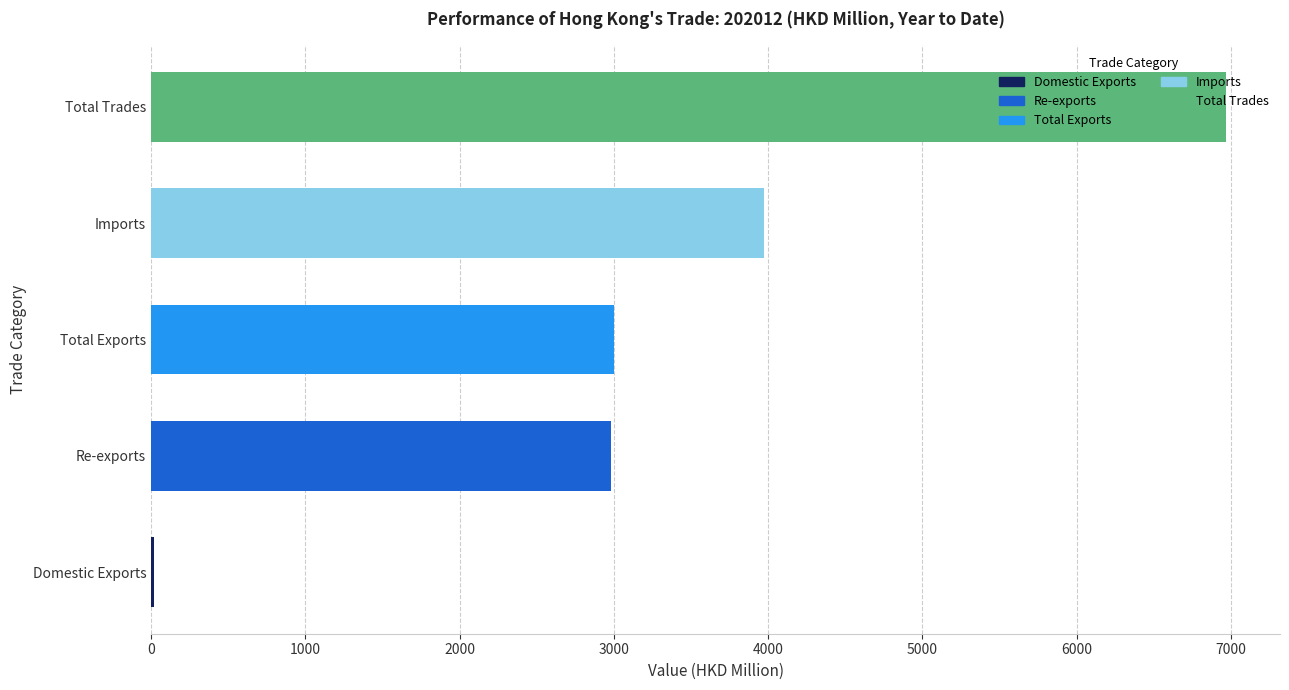

The value of Imports at 201812 is 9846.9. True or false?

False